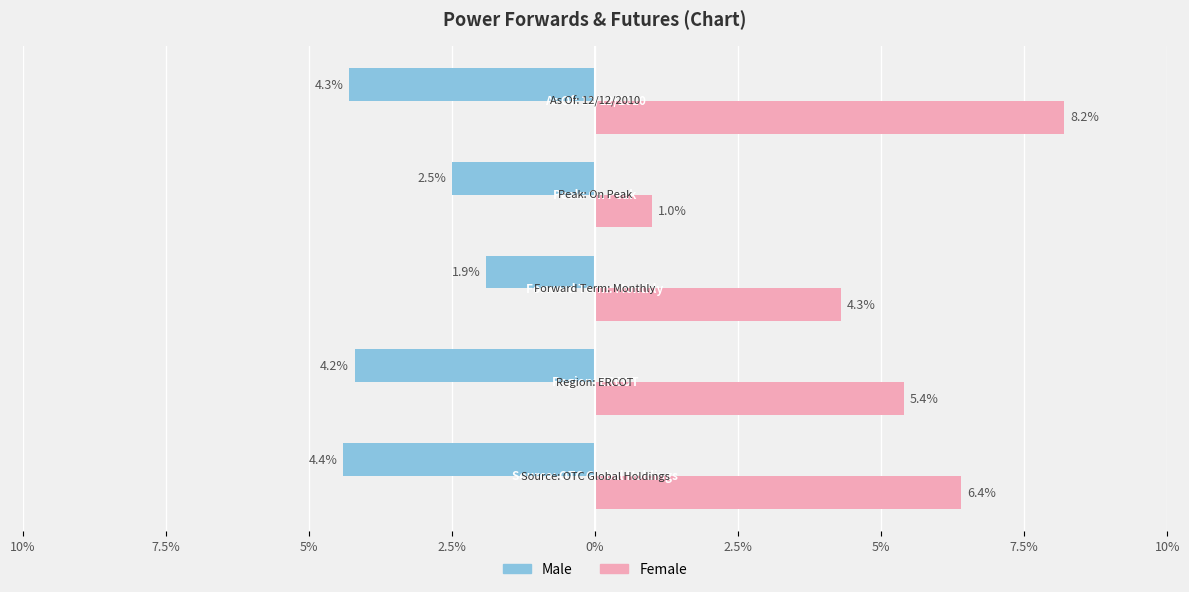

Reading left to right, transcribe all the data shown in this chart.

Male: 10%=-4.4	7.5%=-4.2	5%=-1.9	2.5%=-2.5	0%=-4.3
Female: 10%=6.4	7.5%=5.4	5%=4.3	2.5%=1.0	0%=8.2